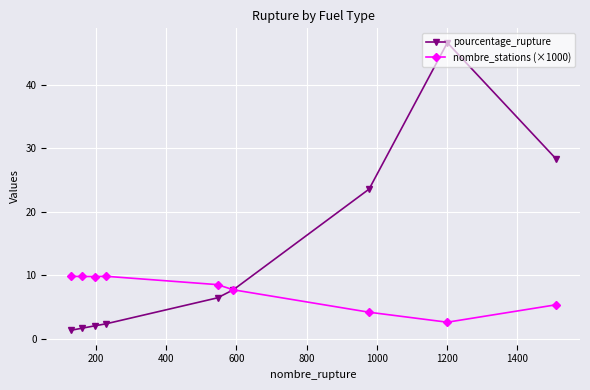

Which series has the widest spread of values?

pourcentage_rupture